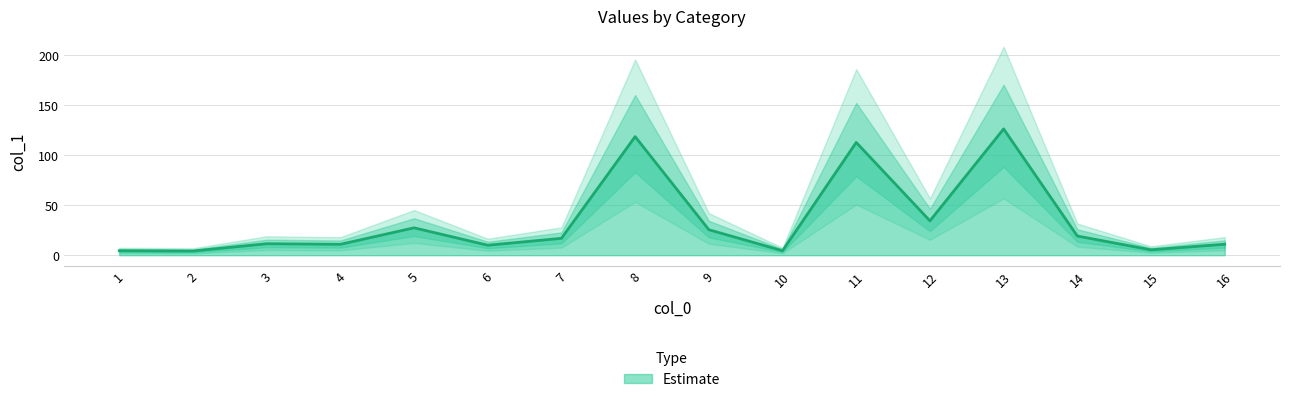

At which label is Estimate closest to 65?

12